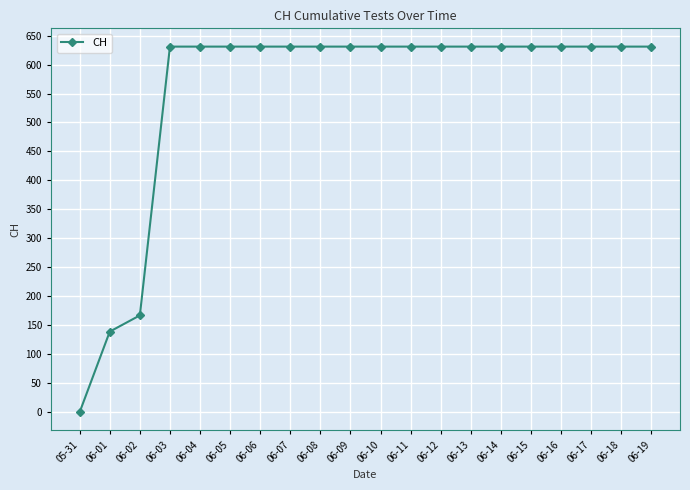

Reading left to right, list all the values displayed in this chart.

05-31=0	06-01=139	06-02=167	06-03=631	06-04=631	06-05=631	06-06=631	06-07=631	06-08=631	06-09=631	06-10=631	06-11=631	06-12=631	06-13=631	06-14=631	06-15=631	06-16=631	06-17=631	06-18=631	06-19=631